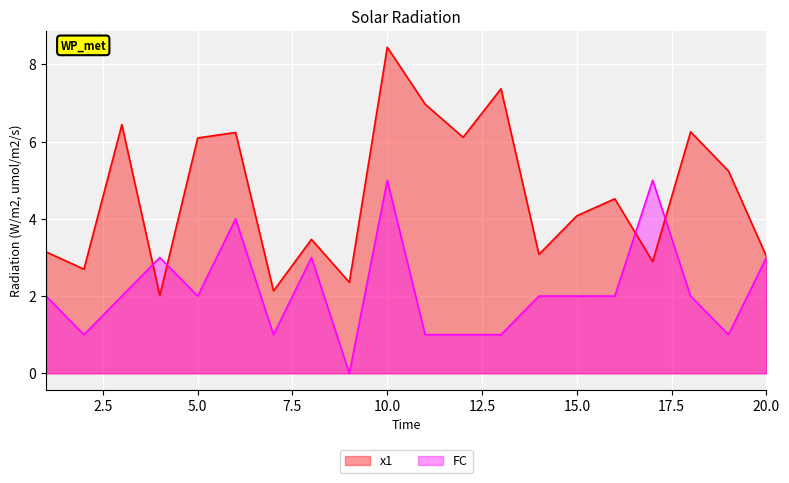

Reading left to right, transcribe all the data shown in this chart.

x1: 3.1	2.7	6.4	2.0	6.1	6.2	2.1	3.5	2.4	8.4	7.0	6.1	7.4	3.1	4.1	4.5	2.9	6.3	5.2	3.0
FC: 2.0	1.0	2.0	3.0	2.0	4.0	1.0	3.0	0.0	5.0	1.0	1.0	1.0	2.0	2.0	2.0	5.0	2.0	1.0	3.0